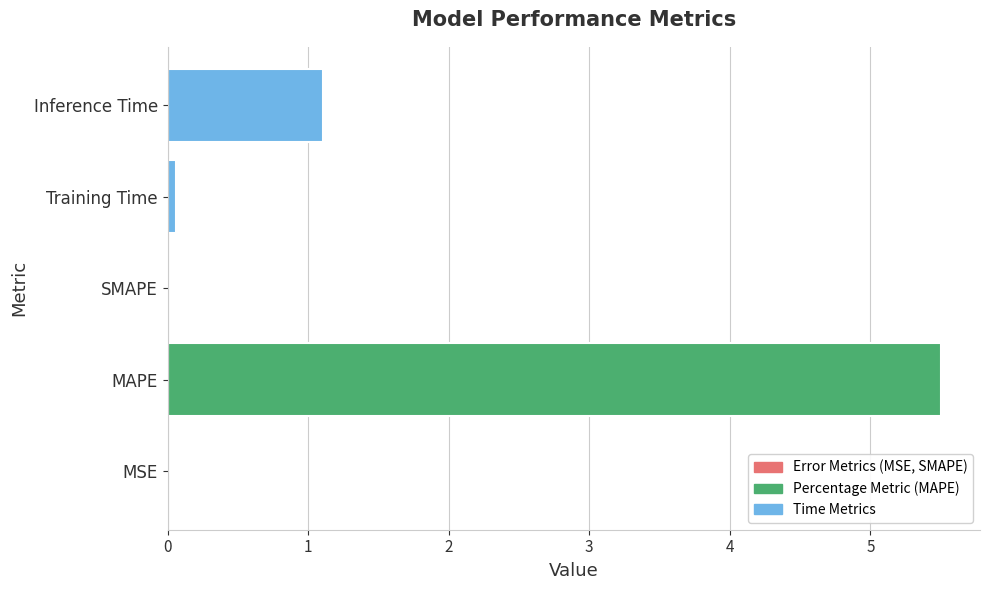

Are the bars horizontal?

Yes